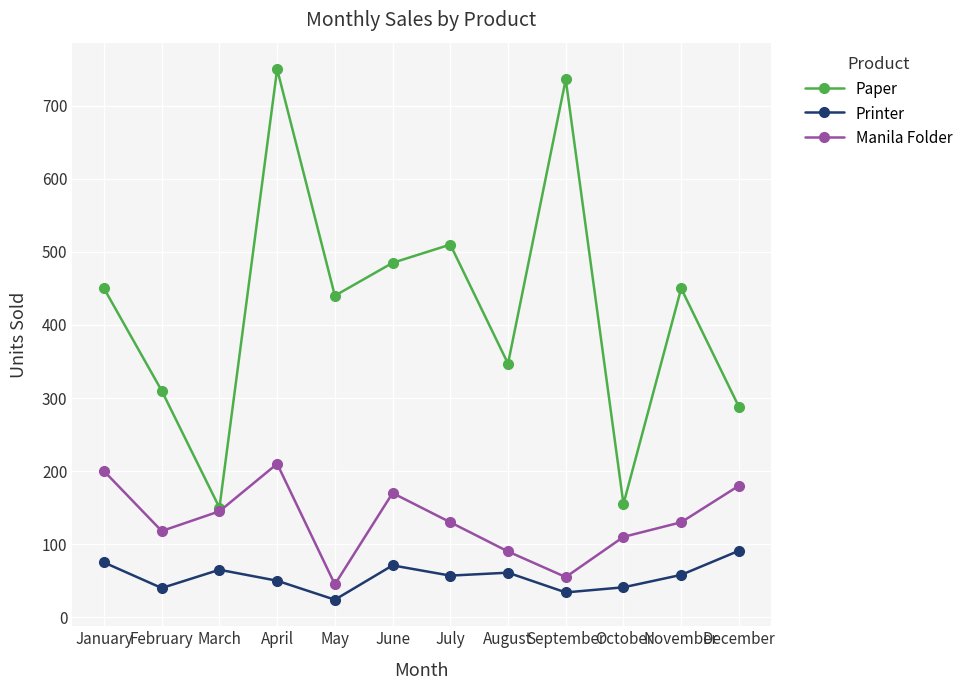

Is it true that Paper equals 136 at December?

False